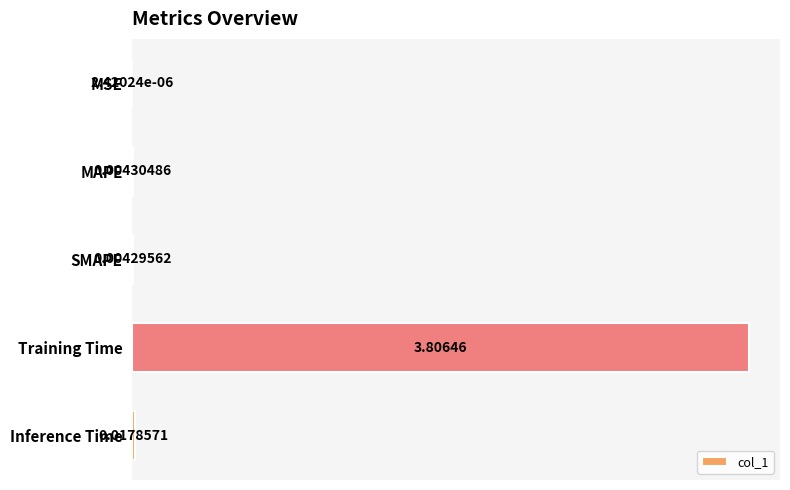

How many categories are shown in the chart?

5